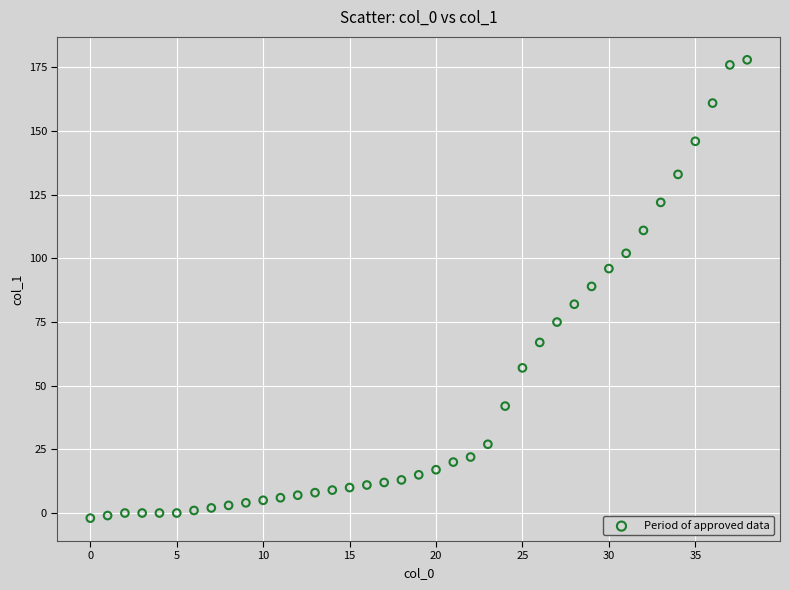

What is the range of Y values (max minus min)?

180